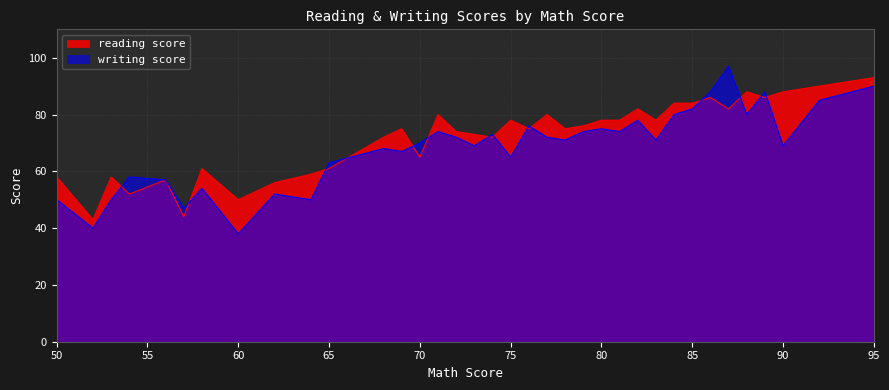

Which has a higher value, 75 or 73?

75